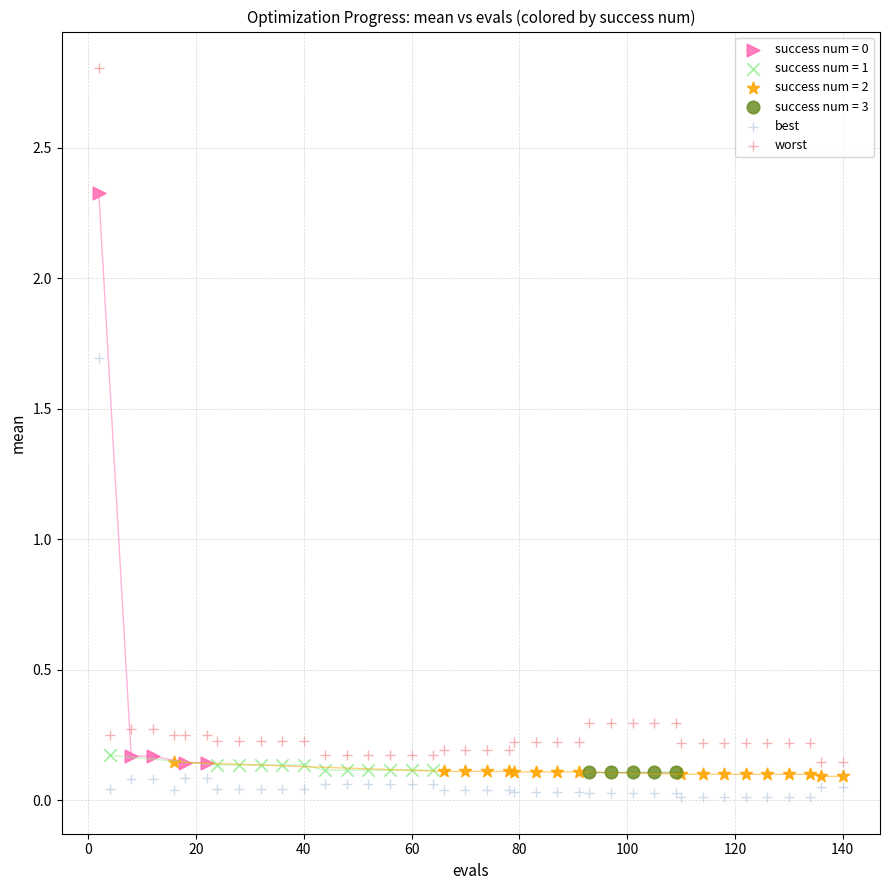

Which series reaches the maximum Y coordinate?

worst